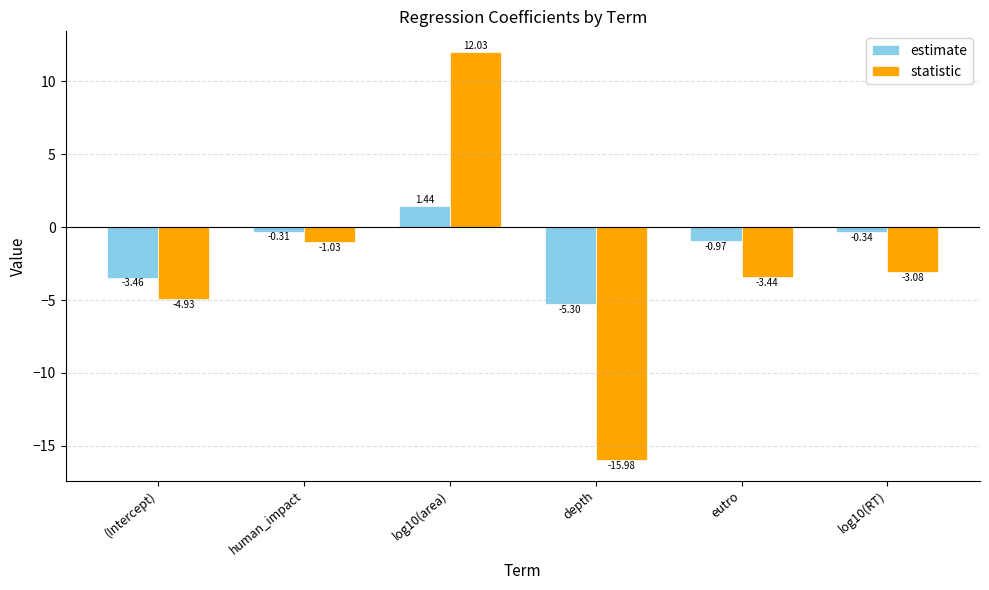

How many series are shown in this chart?

2